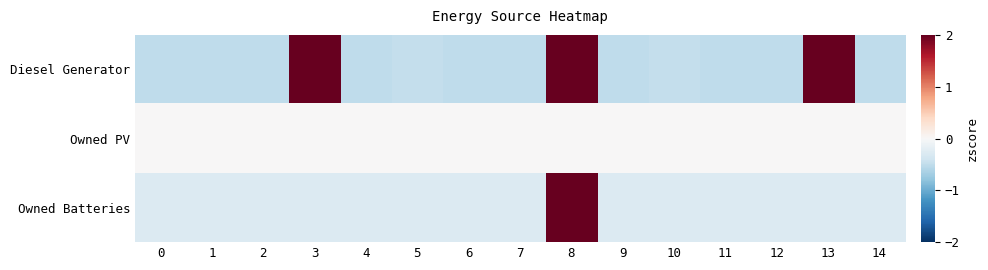

List the series in order of their peak value, highest first.

Owned Batteries, Diesel Generator, Owned PV